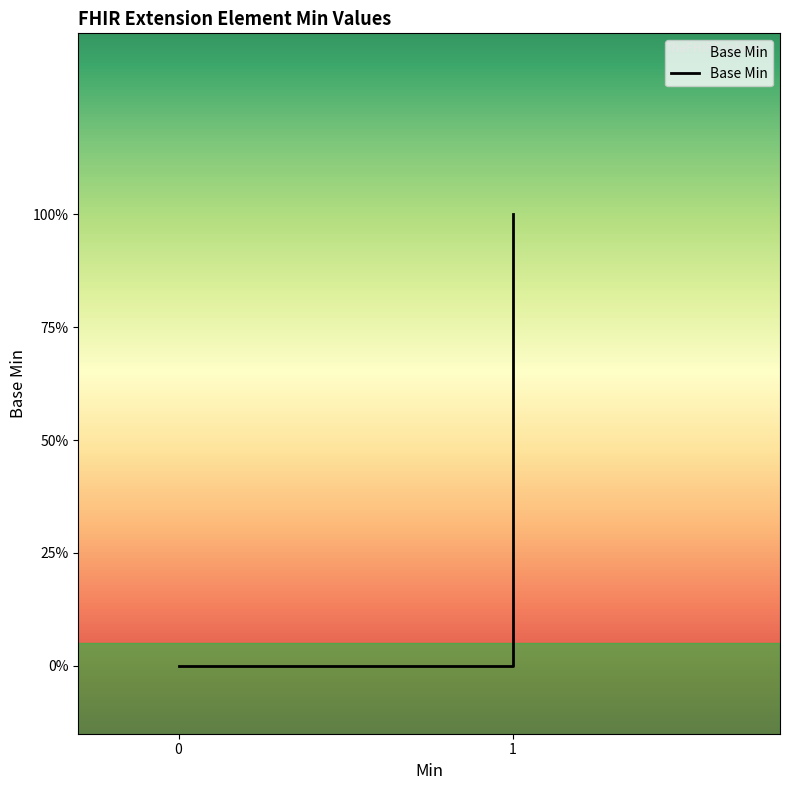

What is the sum of all values?

1